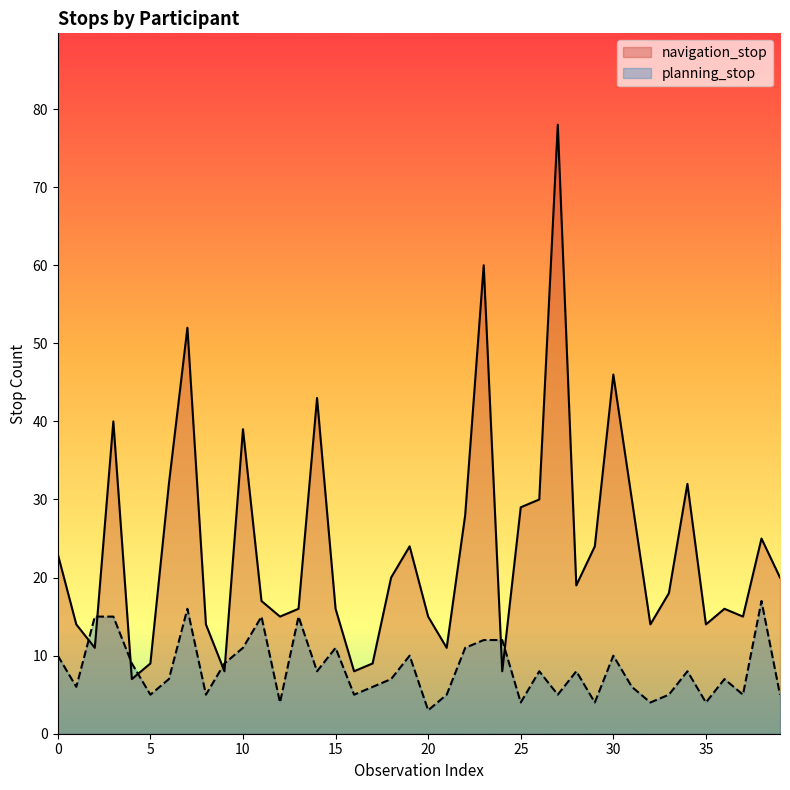

What is the difference between the maximum and minimum values in the planning_stop series?

14